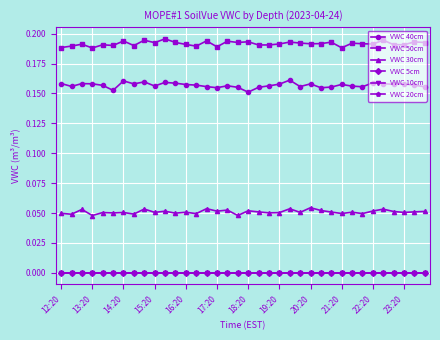

At which label is VWC 40cm closest to 0?

18:20